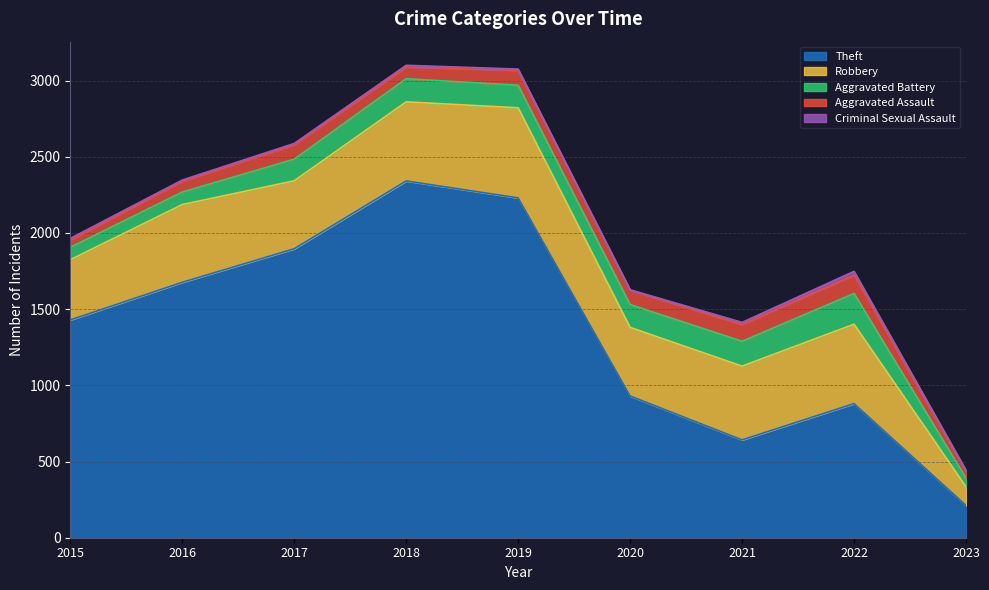

Where is the first local maximum for Robbery?

2016